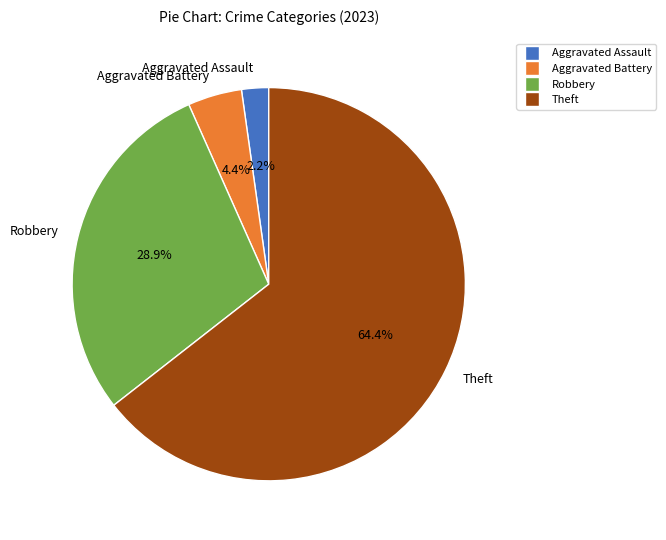

Count the number of slices in the pie.

4